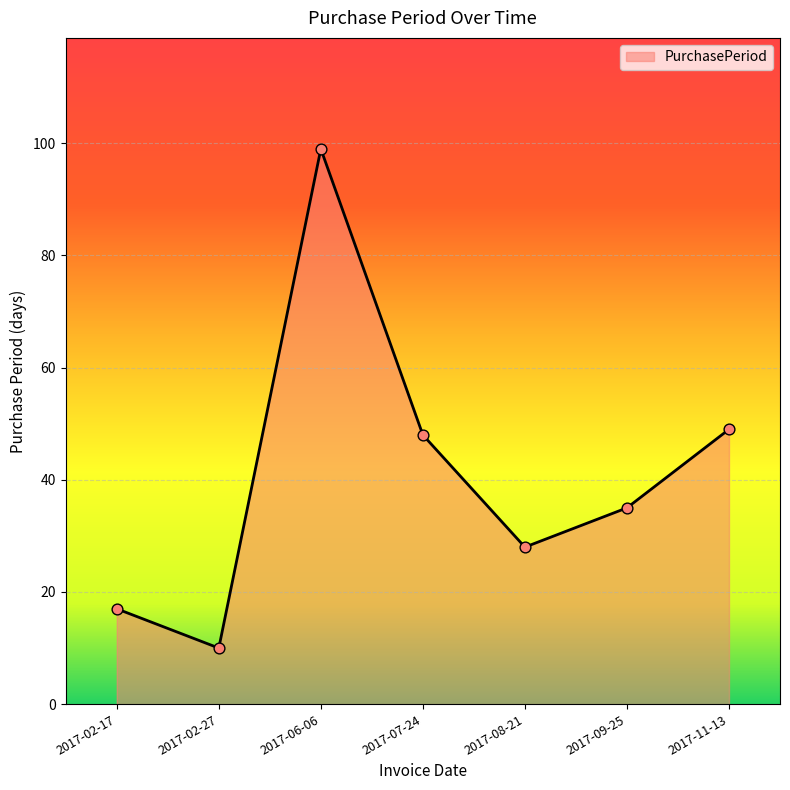

Which has a higher value, 2017-02-27 or 2017-11-13?

2017-11-13